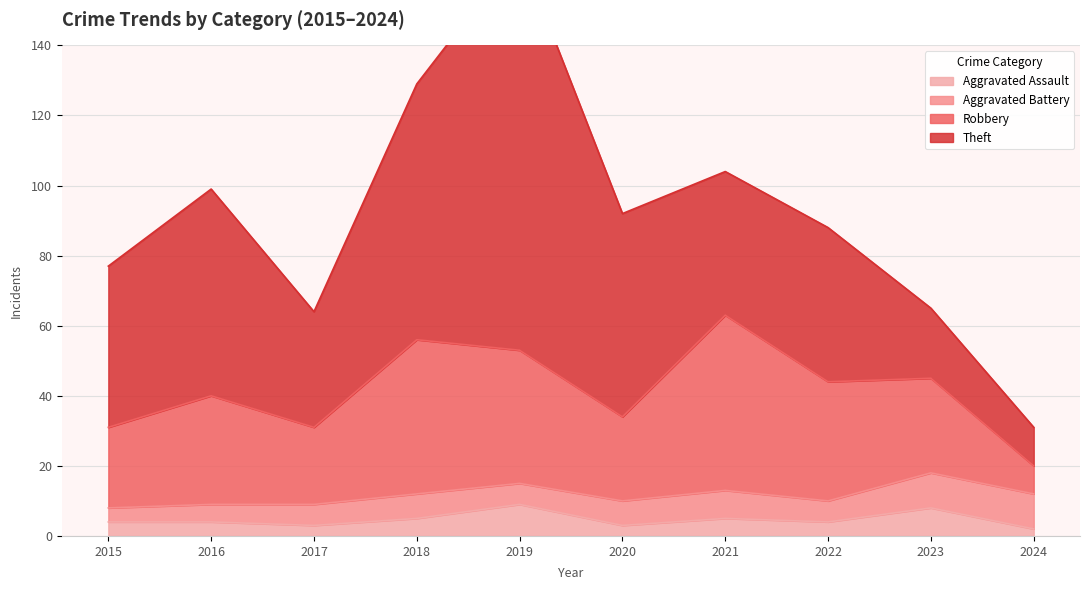

Where does the Aggravated Assault series first go above 4?

2018